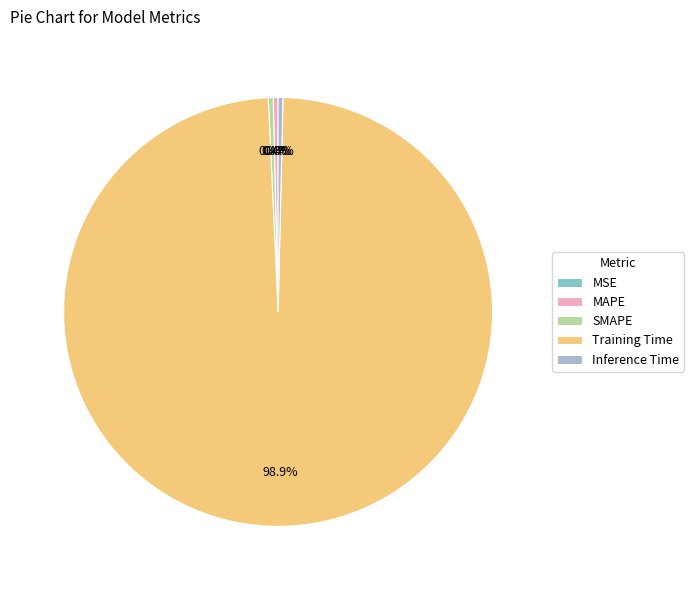

True or false: MAPE accounts for 0% of the total.

True